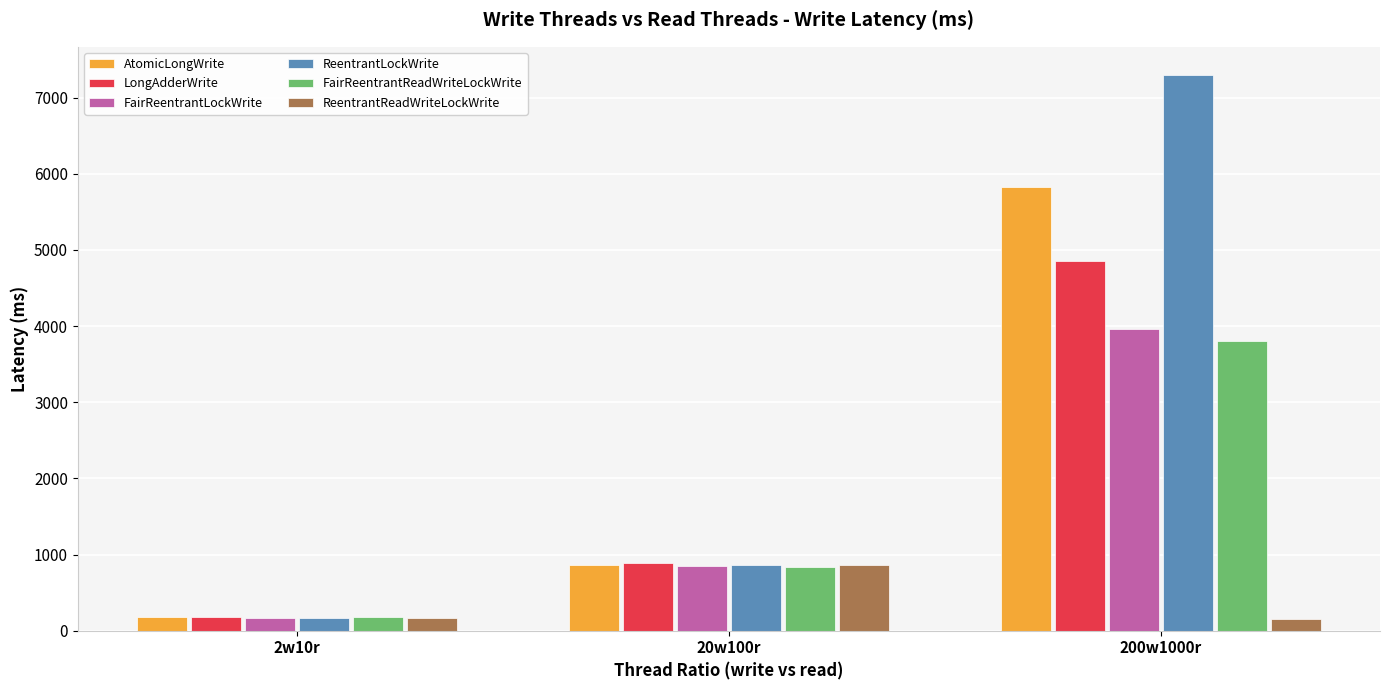

What is the spread (max minus min) of values at 2w10r?

3.7